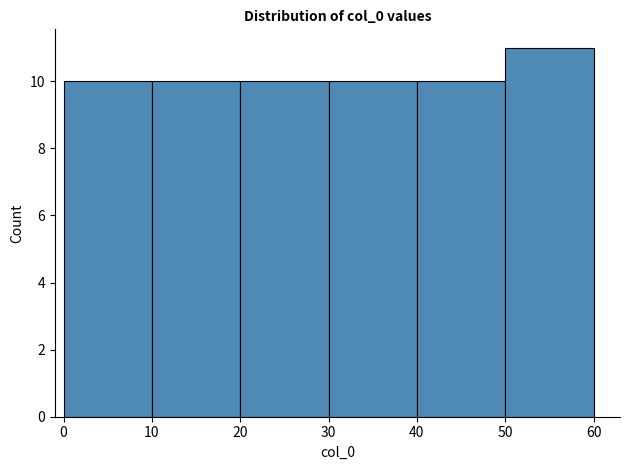

Reading left to right, list every bar in this chart as the range it spans on the x-axis followed by its height. The values are not printed on the chart, so give them approximately, as read against the axis.

0 to 10: 10
10 to 20: 10
20 to 30: 10
30 to 40: 10
40 to 50: 10
50 to 60: 11